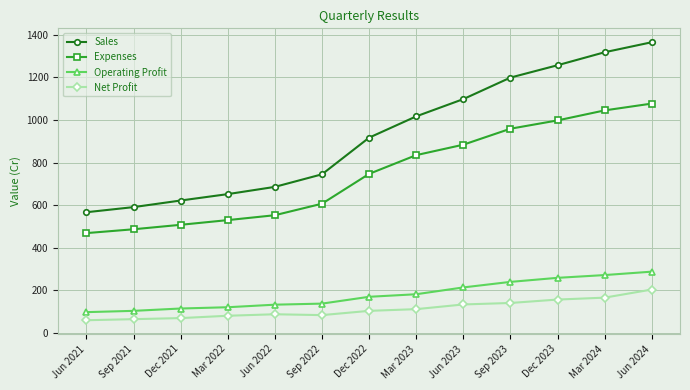

The Operating Profit series shows 170 at Dec 2022. True or false?

True